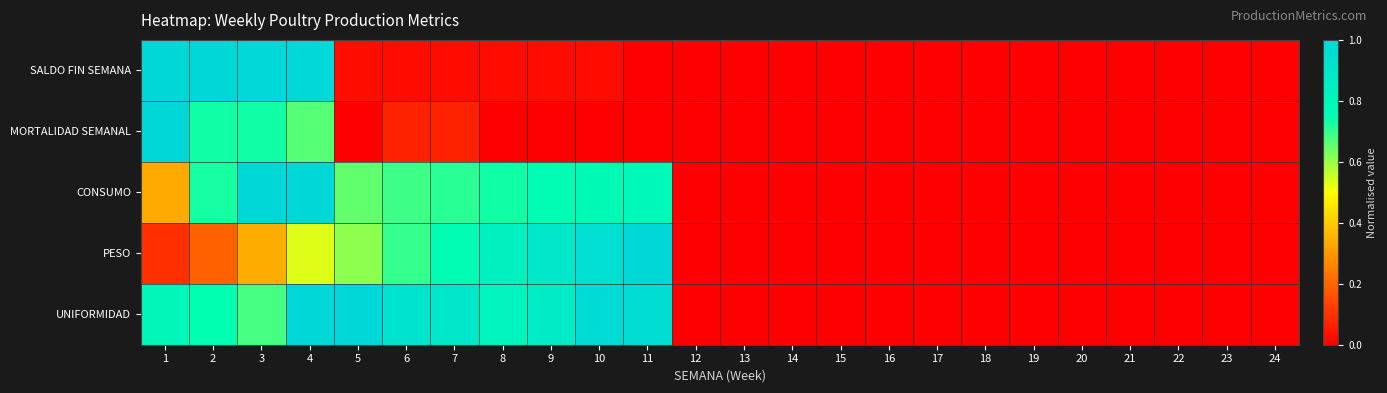

Reading left to right, extract all data points from this chart.

SALDO FIN SEMANA: 1=1.0	2=1.0	3=1.0	4=1.0	5=0.0	6=0.0	7=0.0	8=0.0	9=0.0	10=0.0	11=0.0	12=0.0	13=0.0	14=0.0	15=0.0	16=0.0	17=0.0	18=0.0	19=0.0	20=0.0	21=0.0	22=0.0	23=0.0	24=0.0
MORTALIDAD SEMANAL: 1=1.0	2=0.7	3=0.7	4=0.7	5=0.0	6=0.1	7=0.1	8=0.0	9=0.0	10=0.0	11=0.0	12=0.0	13=0.0	14=0.0	15=0.0	16=0.0	17=0.0	18=0.0	19=0.0	20=0.0	21=0.0	22=0.0	23=0.0	24=0.0
CONSUMO: 1=0.3	2=0.7	3=1.0	4=1.0	5=0.7	6=0.7	7=0.7	8=0.7	9=0.8	10=0.8	11=0.8	12=0.0	13=0.0	14=0.0	15=0.0	16=0.0	17=0.0	18=0.0	19=0.0	20=0.0	21=0.0	22=0.0	23=0.0	24=0.0
PESO: 1=0.1	2=0.2	3=0.3	4=0.5	5=0.6	6=0.7	7=0.8	8=0.8	9=0.9	10=1.0	11=1.0	12=0.0	13=0.0	14=0.0	15=0.0	16=0.0	17=0.0	18=0.0	19=0.0	20=0.0	21=0.0	22=0.0	23=0.0	24=0.0
UNIFORMIDAD: 1=0.8	2=0.7	3=0.7	4=1.0	5=1.0	6=0.9	7=0.9	8=0.8	9=0.9	10=1.0	11=1.0	12=0.0	13=0.0	14=0.0	15=0.0	16=0.0	17=0.0	18=0.0	19=0.0	20=0.0	21=0.0	22=0.0	23=0.0	24=0.0